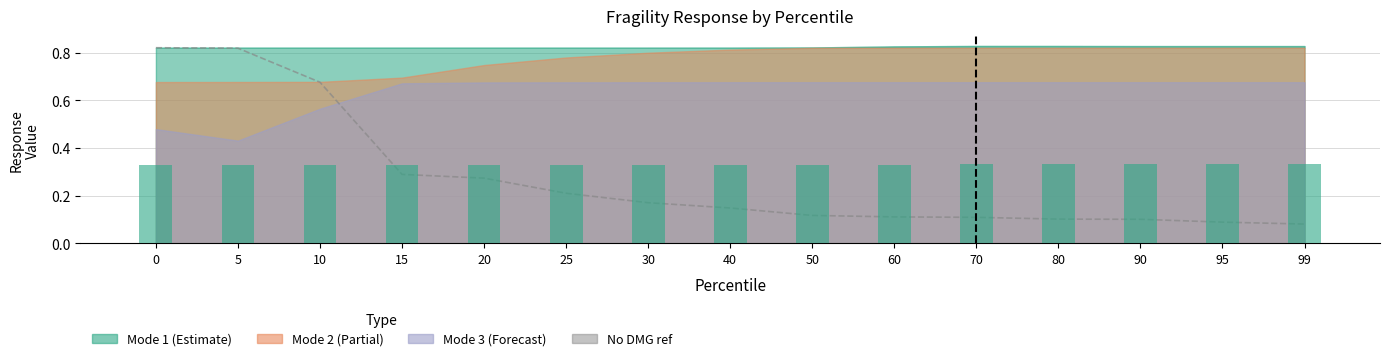

True or false: the data shows 0.1 at 95.

False